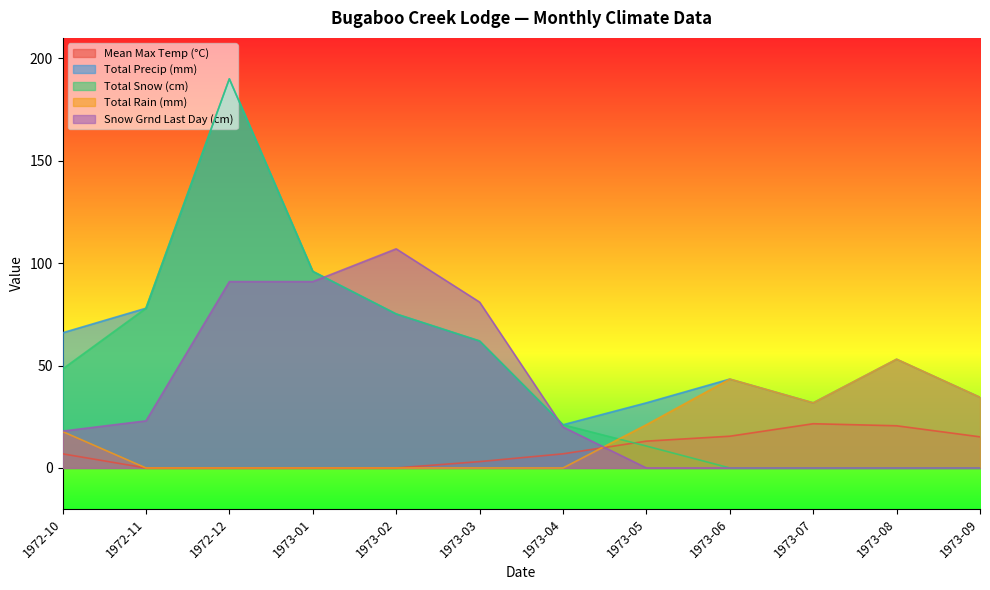

Read the Total Precip (mm) value at 1973-03.

62.0